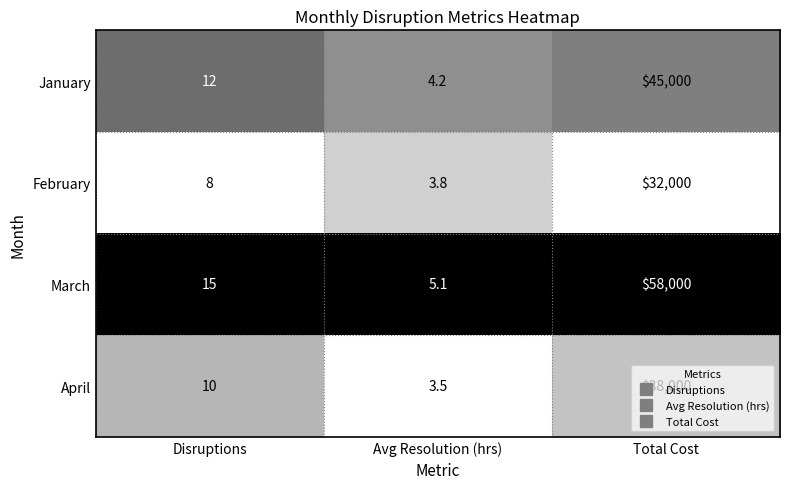

What is the sum of the February values at Disruptions and Total Cost?

32008.0